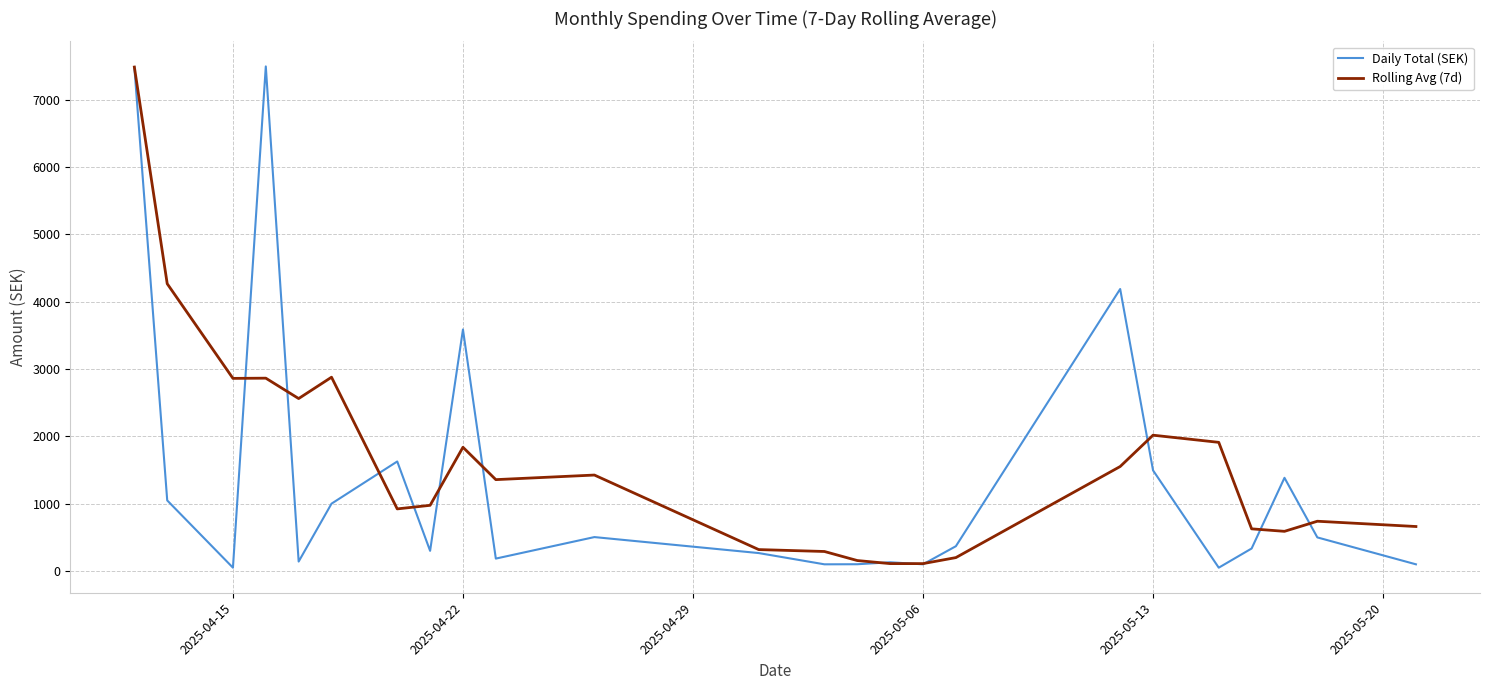

In Daily Total (SEK), how many points are lower than both neighbors (excluding endpoints)?

7